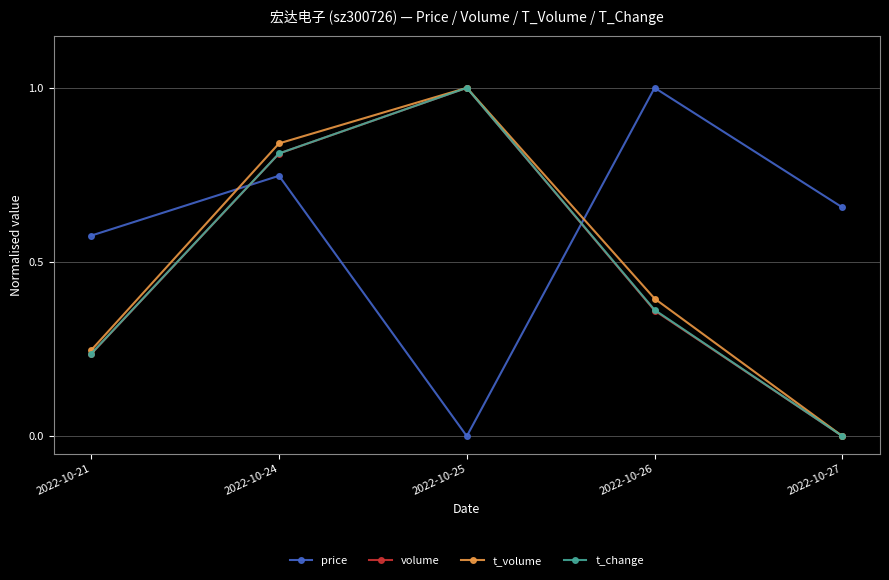

What is the maximum value for price?

1.0